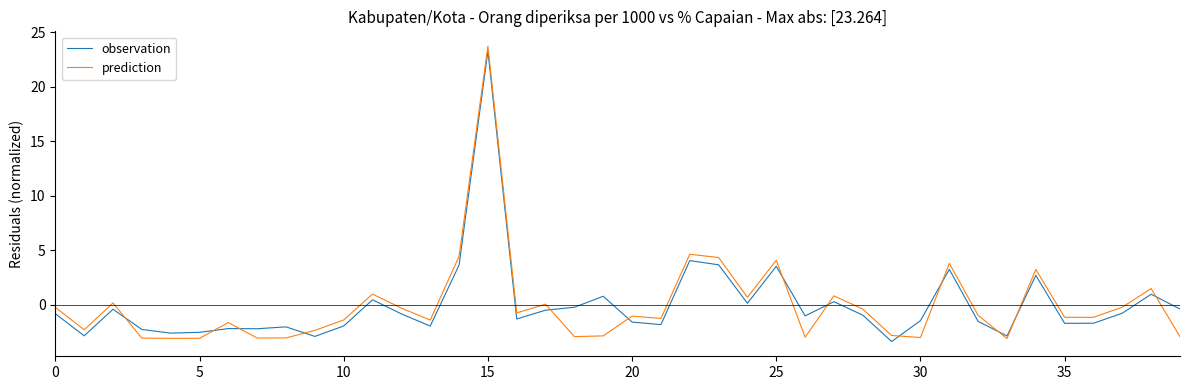

What is the minimum value shown in the chart?

-3.4